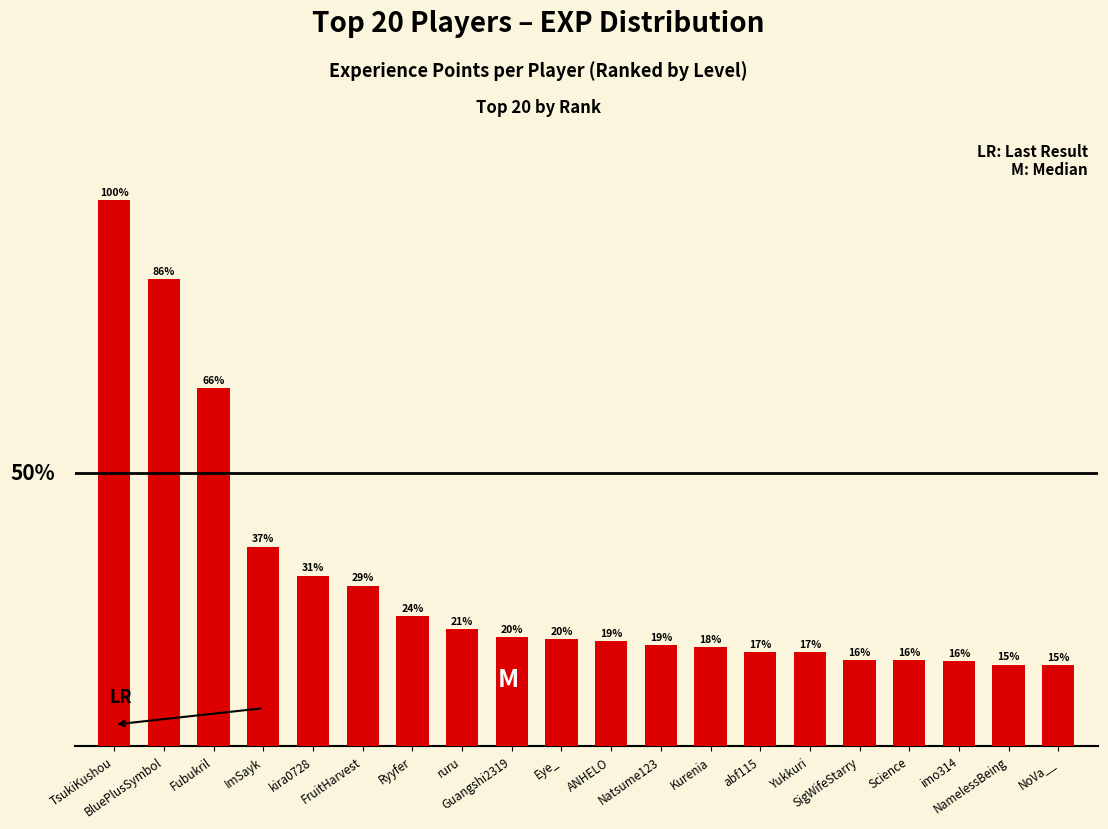

Does the chart contain any negative values?

No